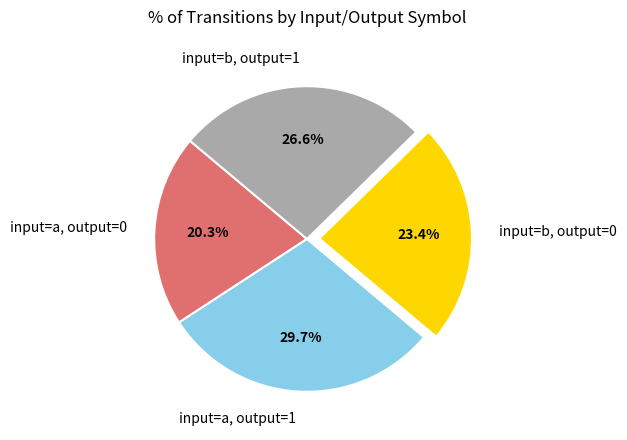

What is the largest slice in the pie chart?

input=a, output=1